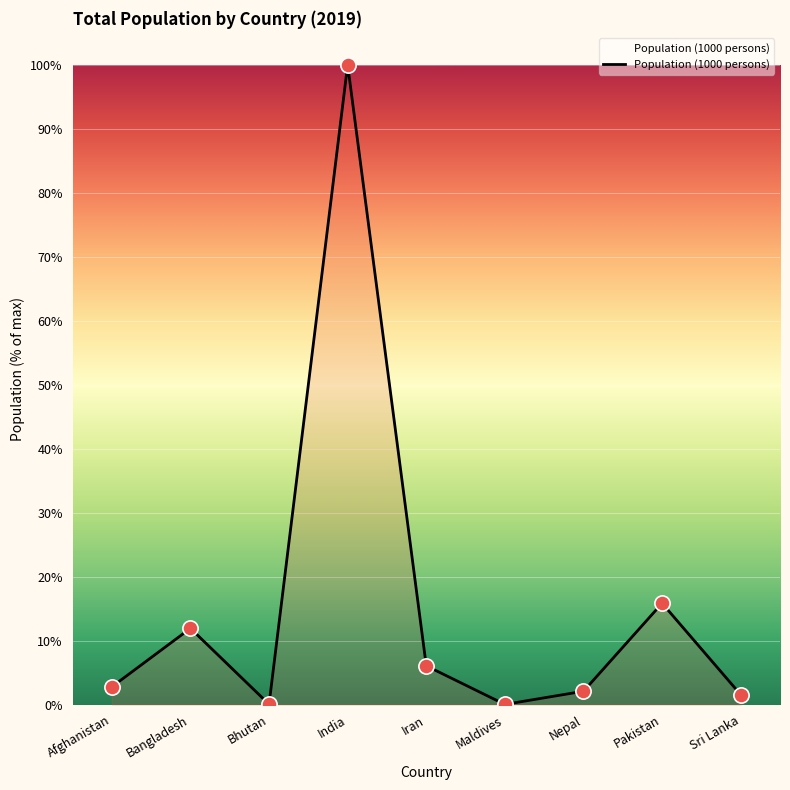

Between Maldives and Afghanistan, which is larger?

Afghanistan